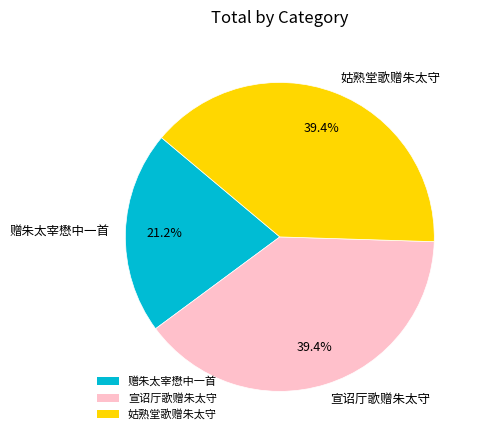

What is the ratio of the value at 宣诏厅歌赠朱太守 to the value at 姑熟堂歌赠朱太守?

1.0